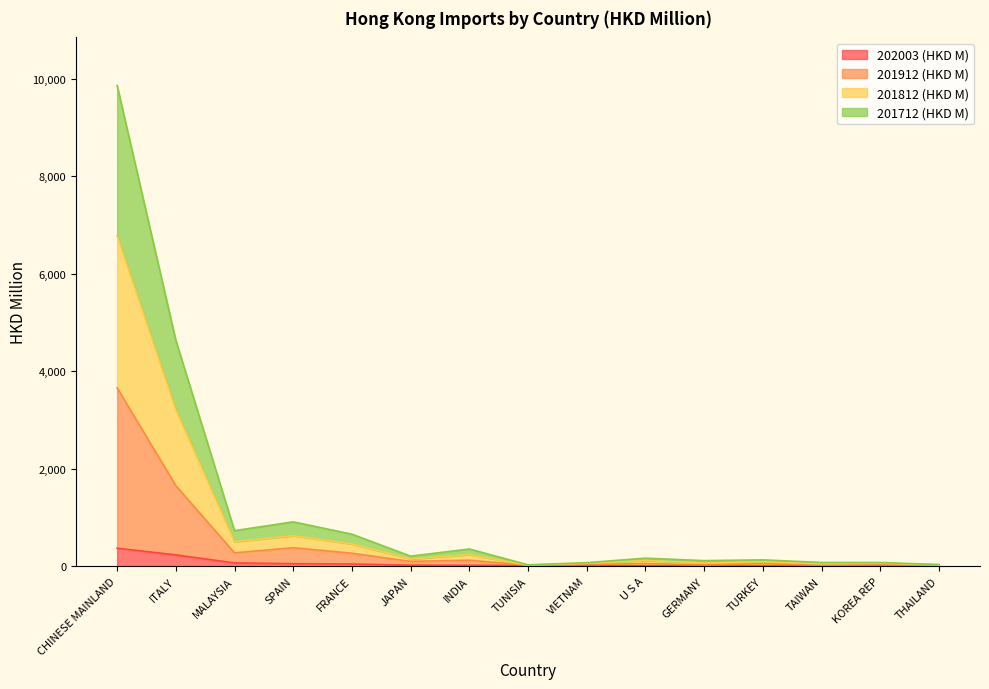

At which category is the sum across all series the highest?

CHINESE MAINLAND